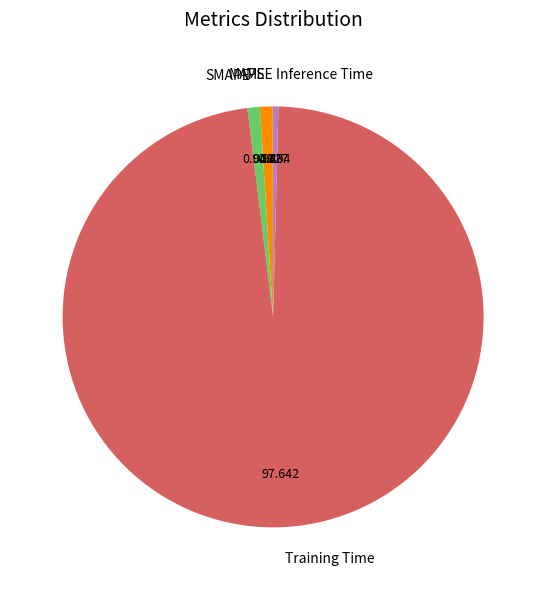

True or false: Inference Time accounts for 0% of the total.

True